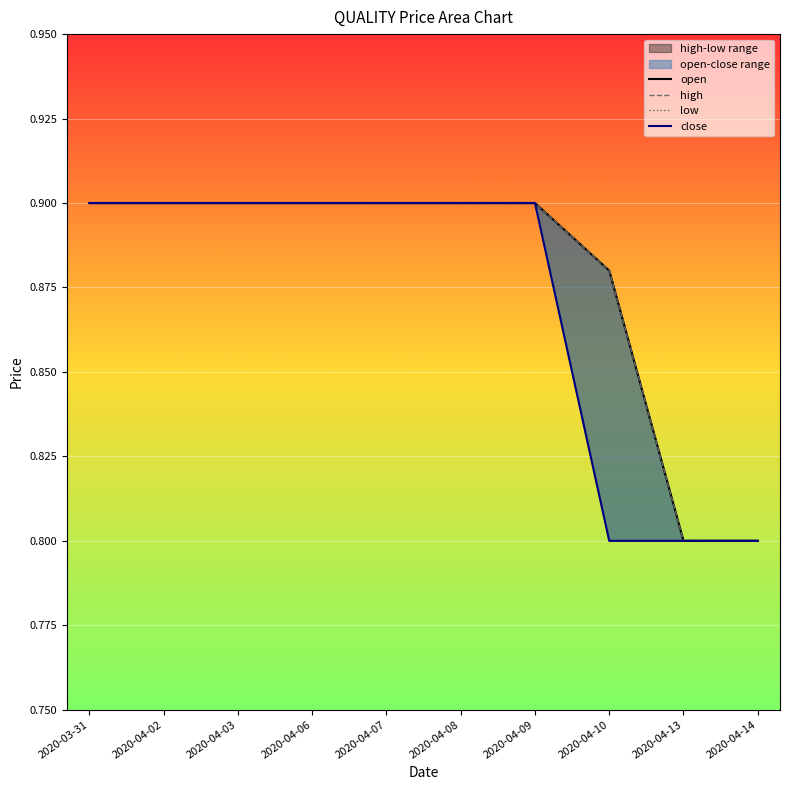

True or false: low and open cross at least once.

False